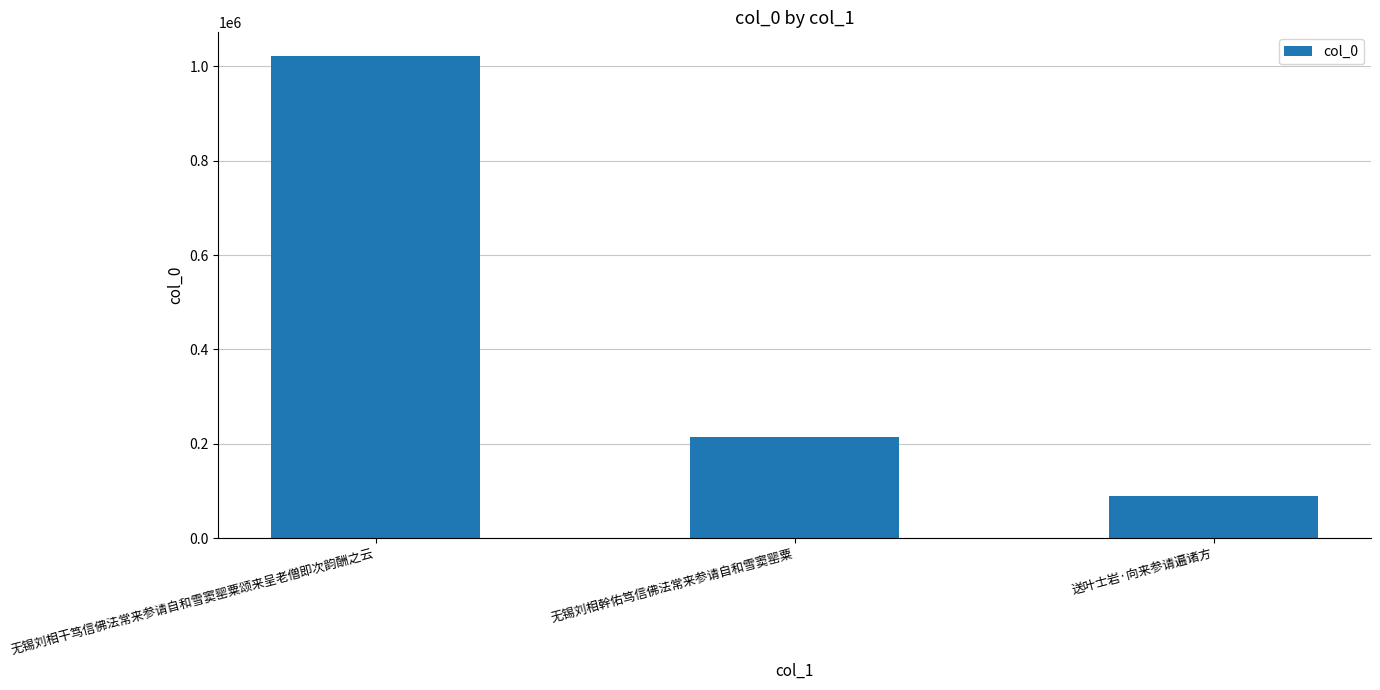

What is the value of the 1st bar from the left?

1021152